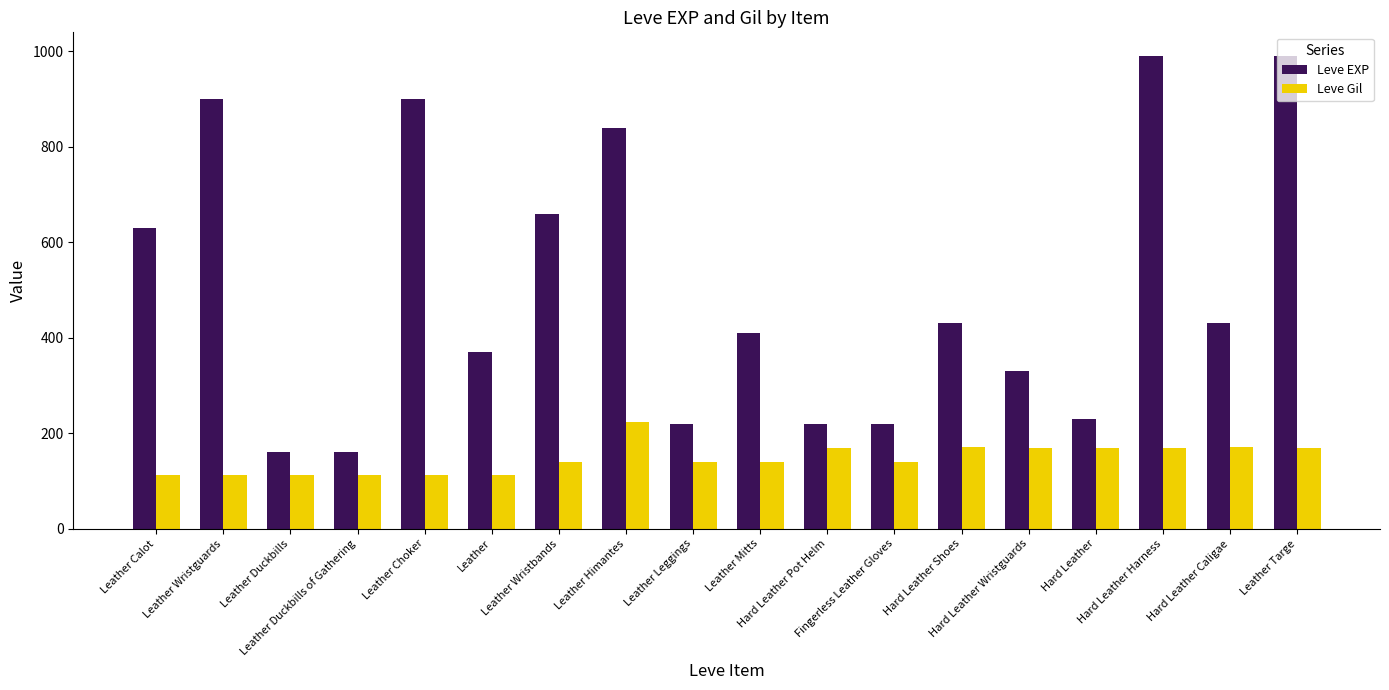

What is the difference between the highest and lowest values at Leather Duckbills of Gathering?

47